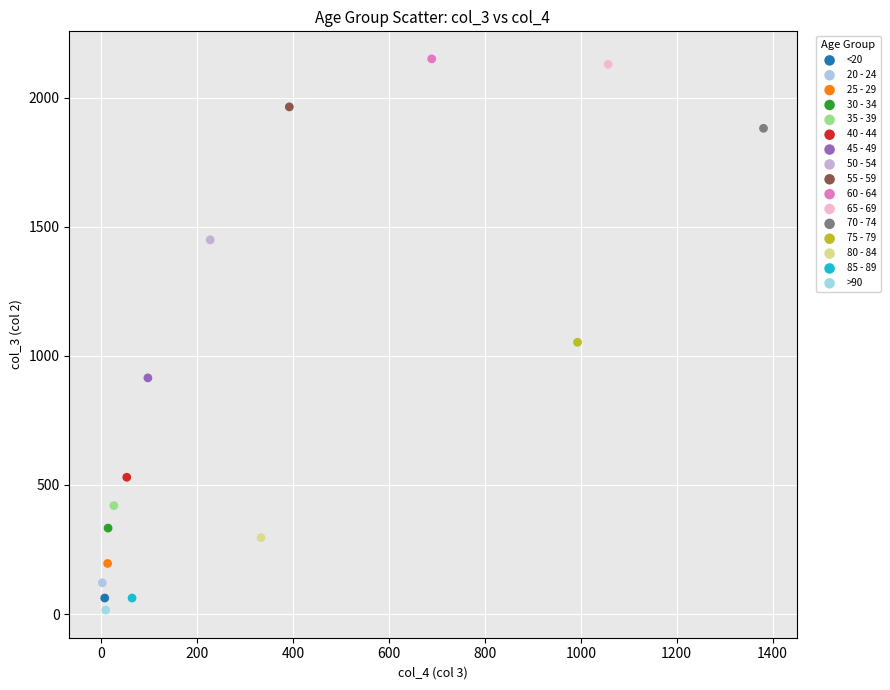

What are all the series names shown in the legend?

<20, 20 - 24, 25 - 29, 30 - 34, 35 - 39, 40 - 44, 45 - 49, 50 - 54, 55 - 59, 60 - 64, 65 - 69, 70 - 74, 75 - 79, 80 - 84, 85 - 89, >90